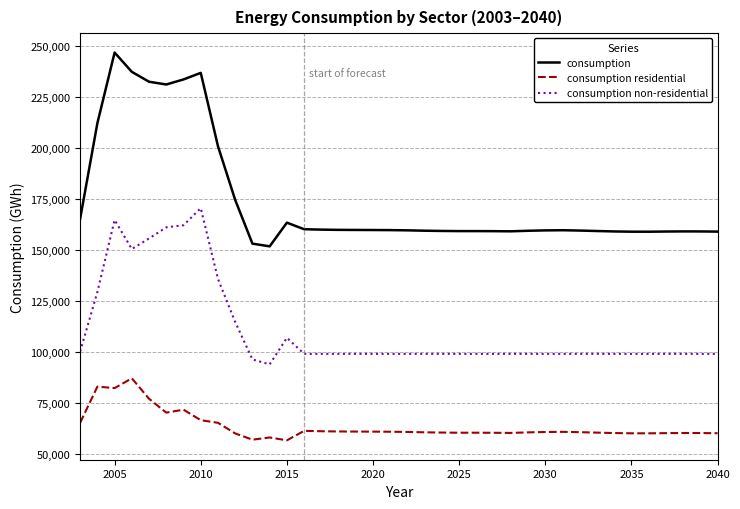

List the series in order of their overall mean, highest first.

consumption, consumption non-residential, consumption residential